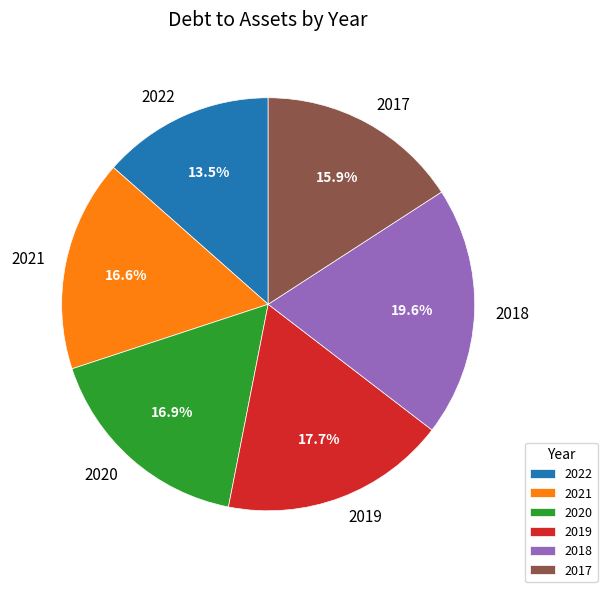

Does 2017 represent more than half of the total?

No